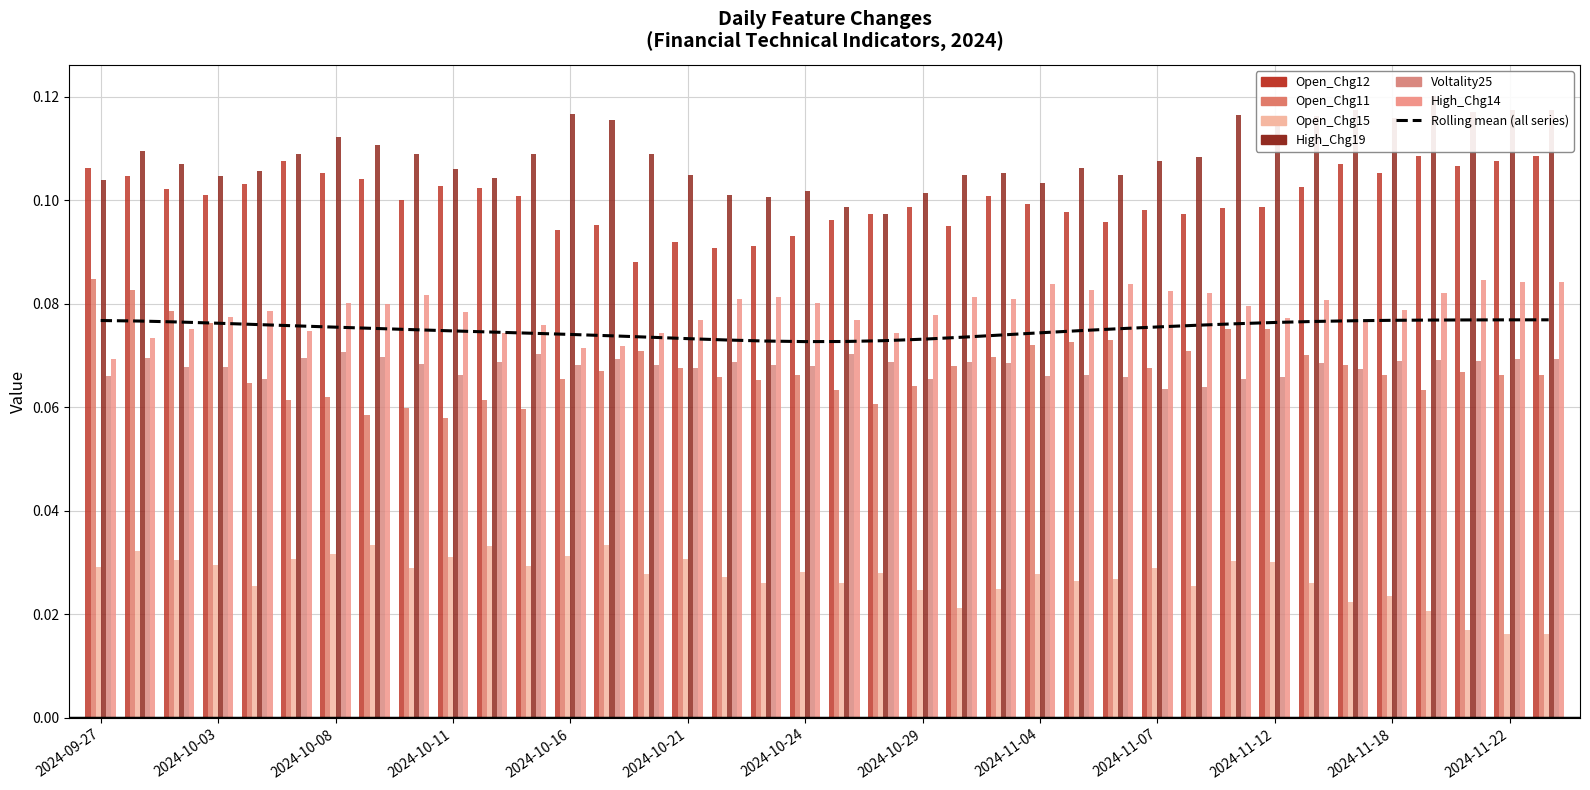

Is it true that High_Chg19 equals 0.2 at 2024-10-29?

False